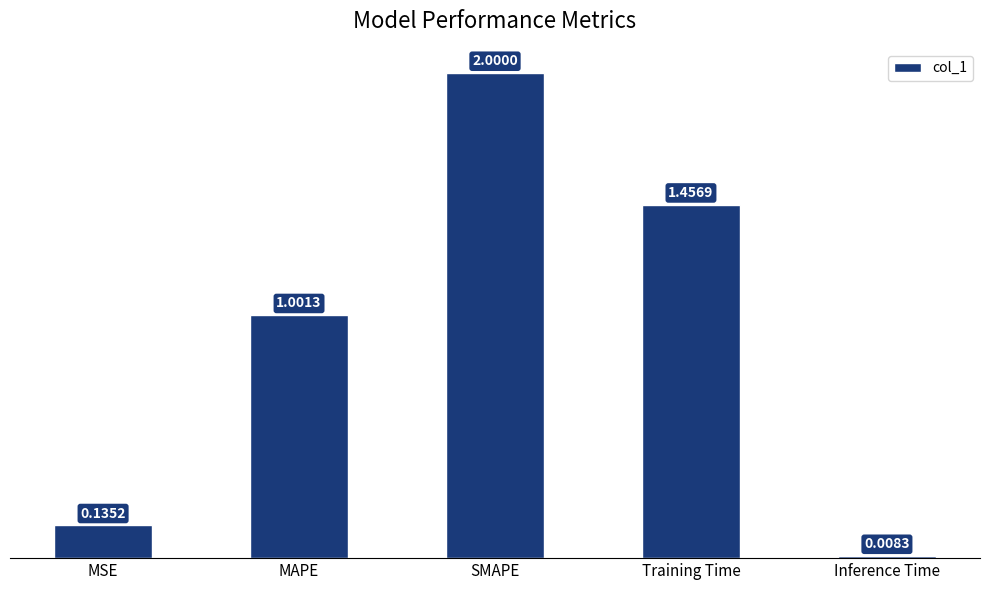

What is the label of the 3rd bar from the right?

SMAPE